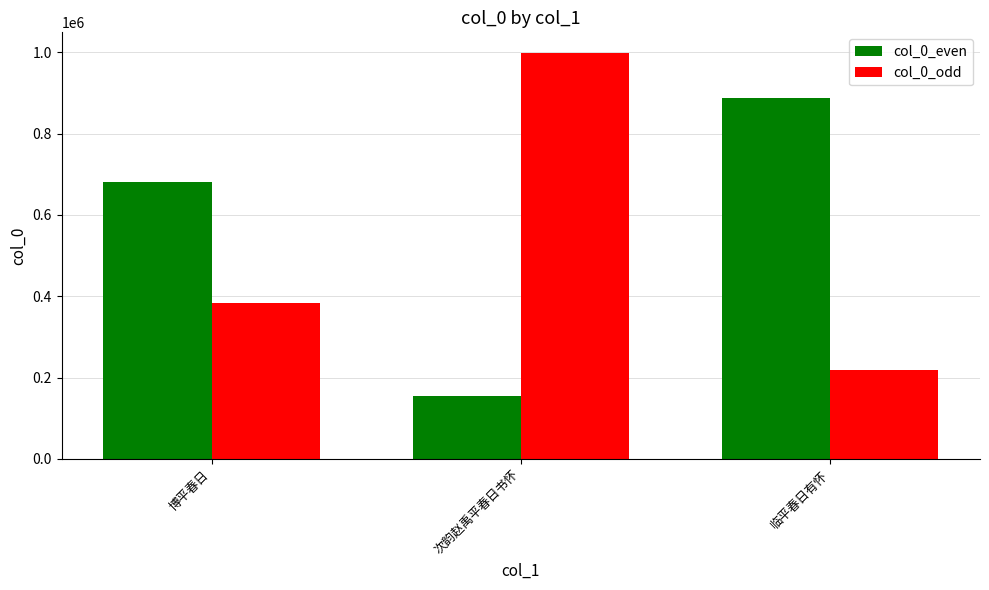

Between 博平春日 and 次韵赵禹平春日书怀, which series saw the biggest shift?

col_0_odd